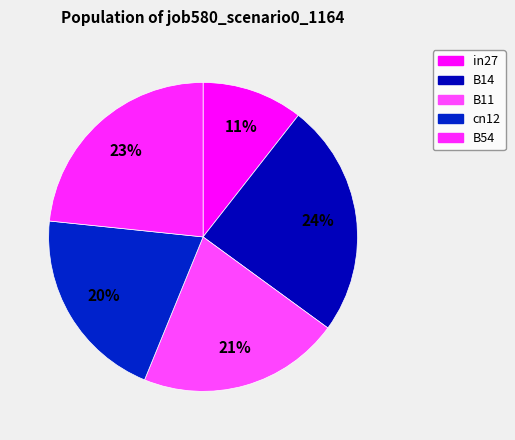

What is the smallest slice in the pie chart?

in27